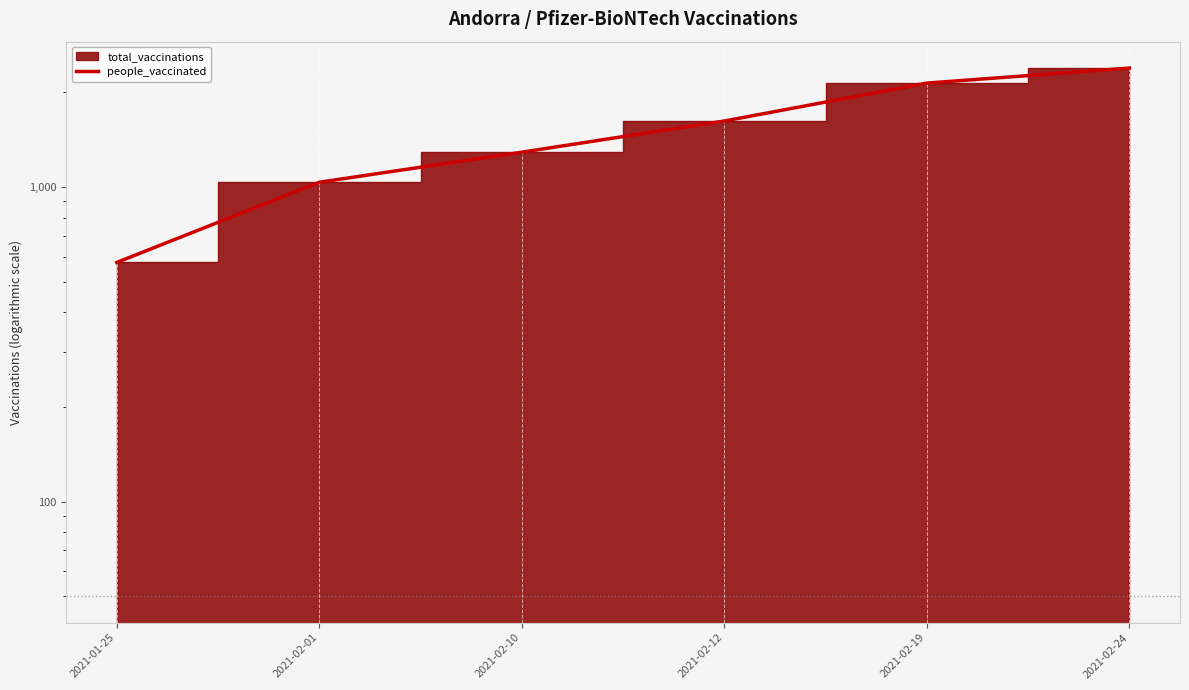

Where does the data first go above 1622?

2021-02-19